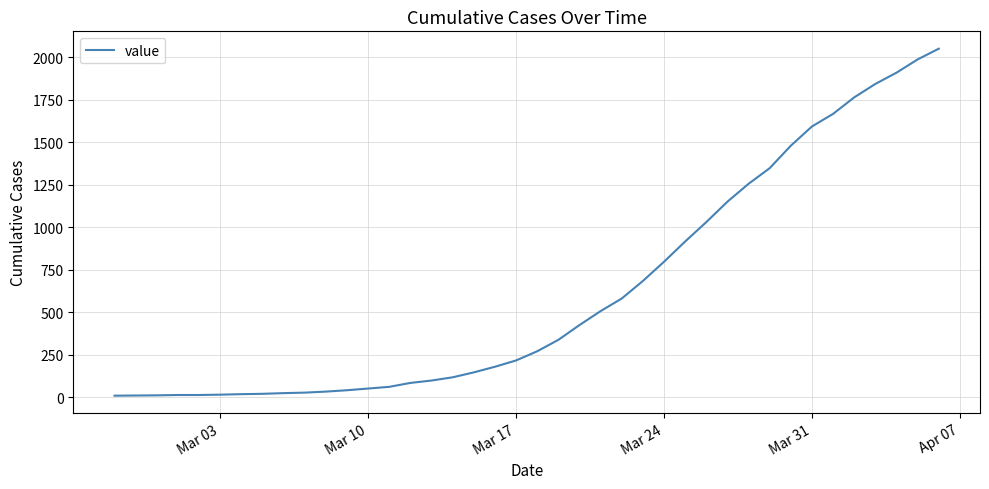

What is the difference between the maximum and minimum values?

2039